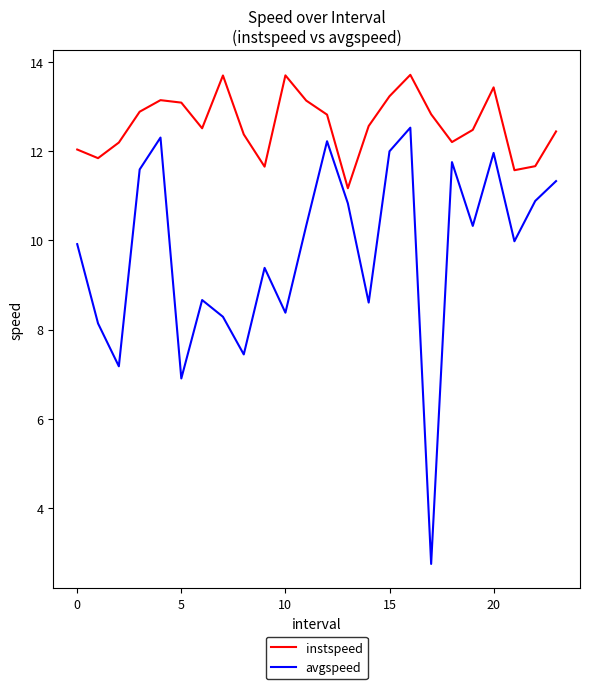

What is the maximum value shown in the chart?

13.7